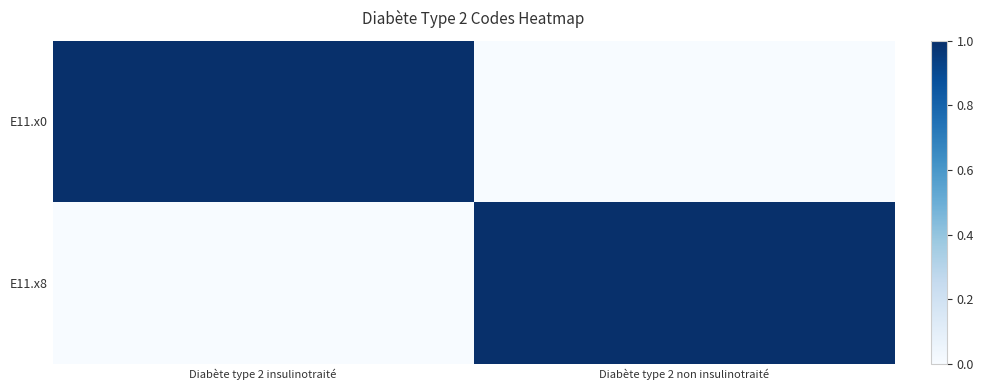

Reading right to left, extract all data points from this chart.

E11.x0: Diabète type 2 non insulinotraité=0	Diabète type 2 insulinotraité=1
E11.x8: Diabète type 2 non insulinotraité=1	Diabète type 2 insulinotraité=0